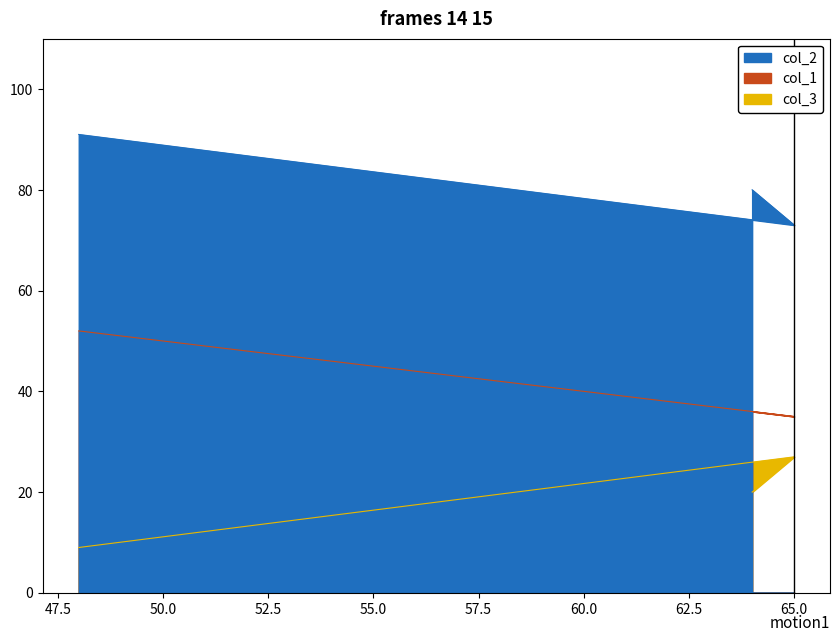

What value does the col_1 series have at 65?

35